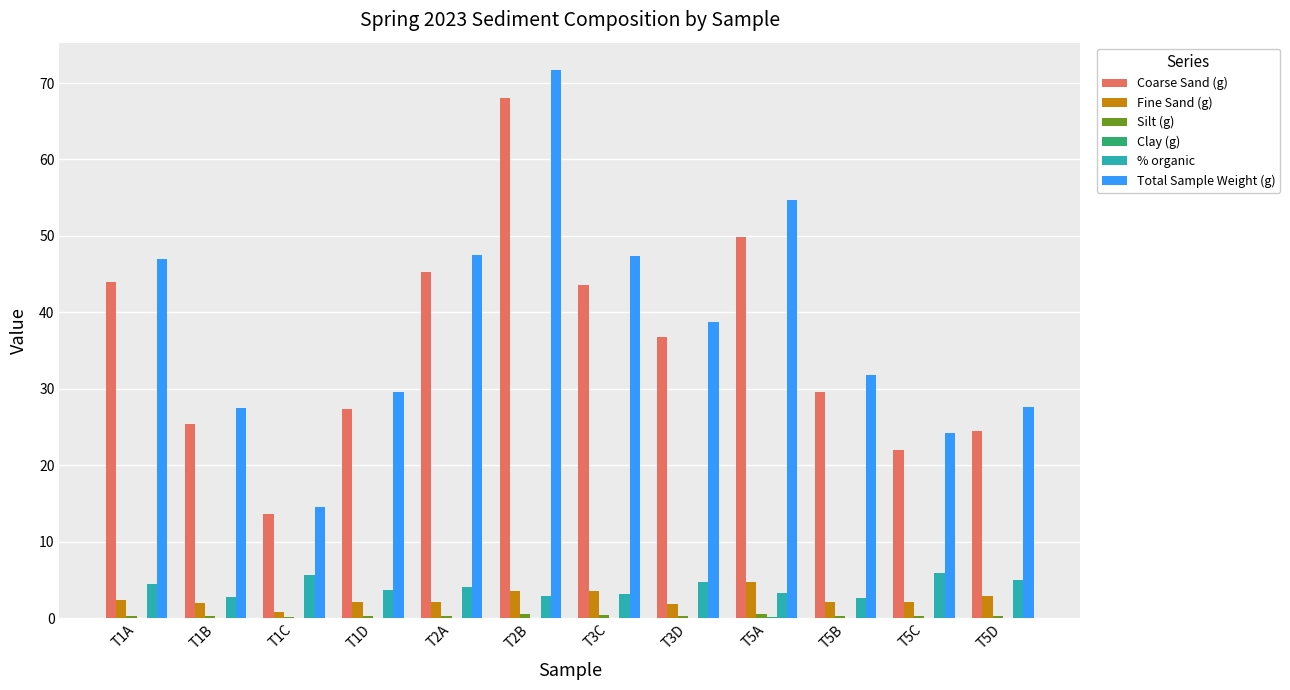

Count the number of categories in the chart.

12